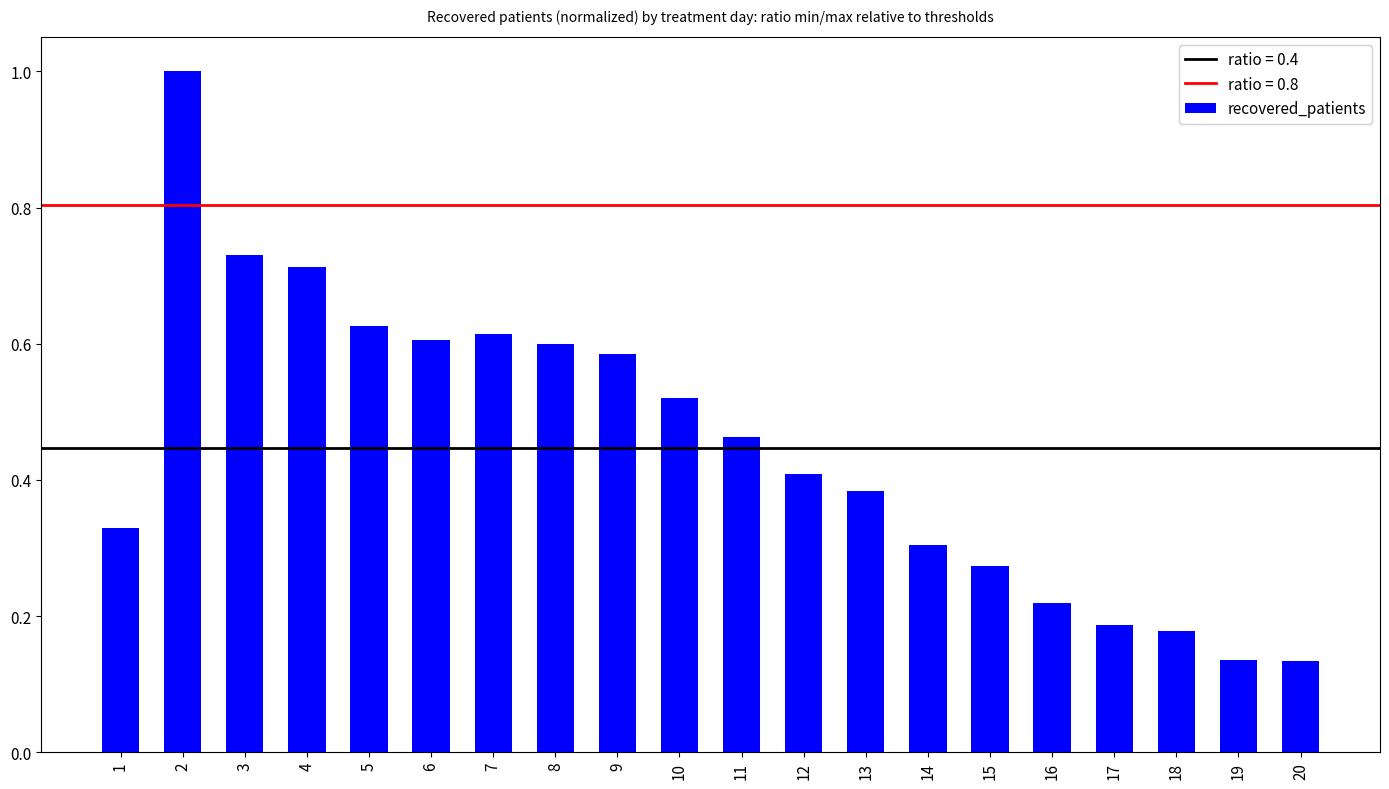

What is the change in value from 9 to 17?

-0.4